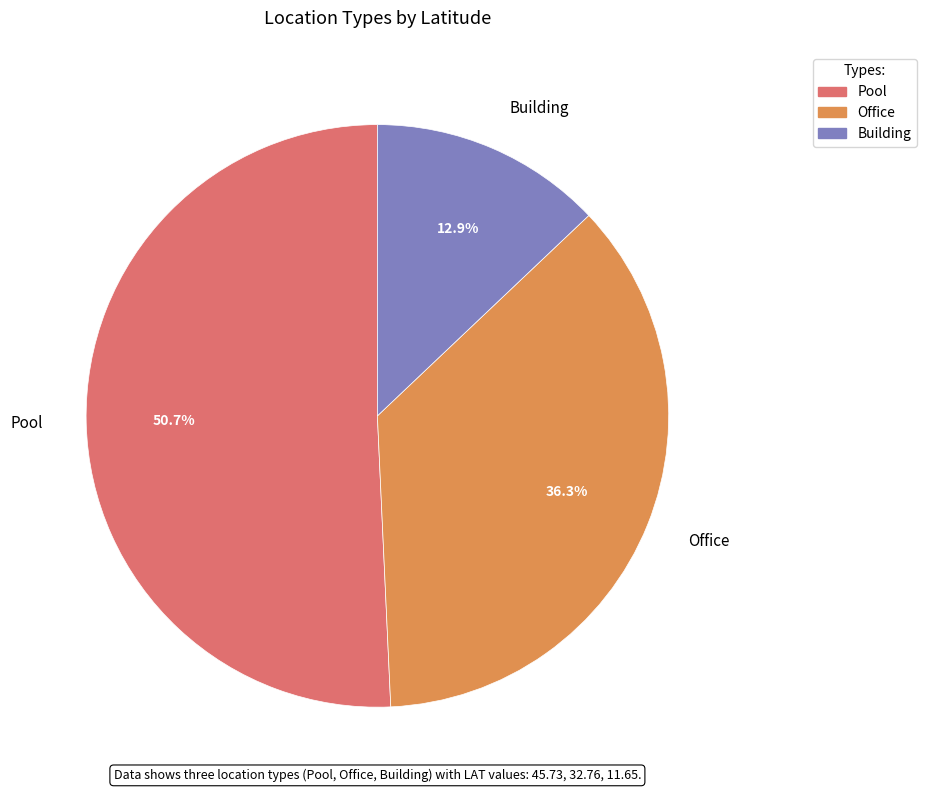

What is the largest slice in the pie chart?

Pool